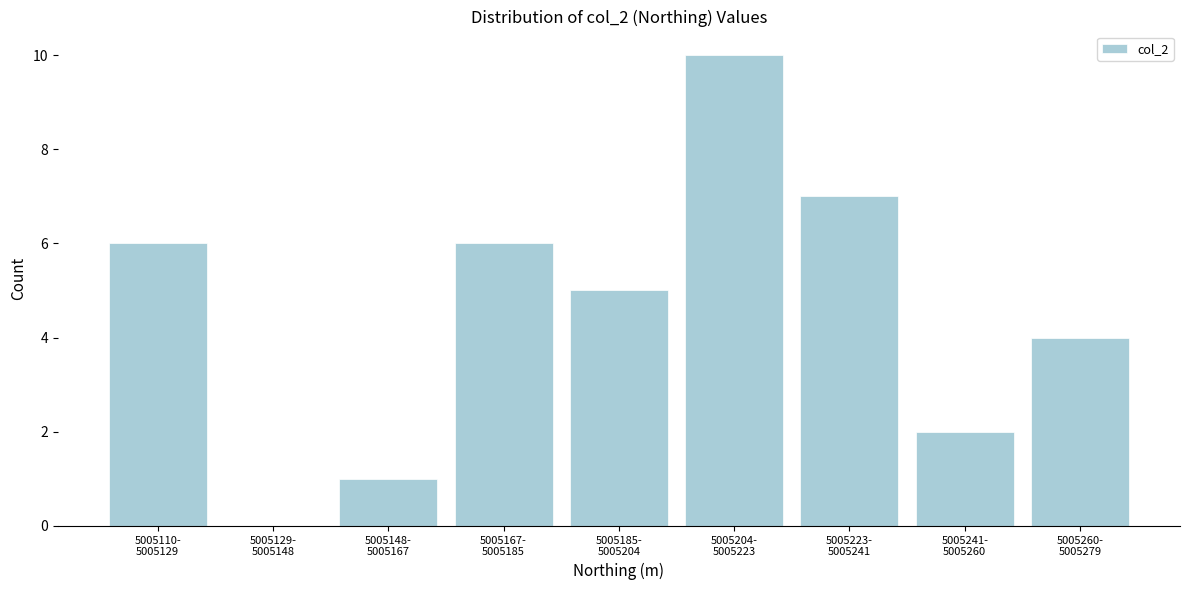

What is the greatest value displayed?

10